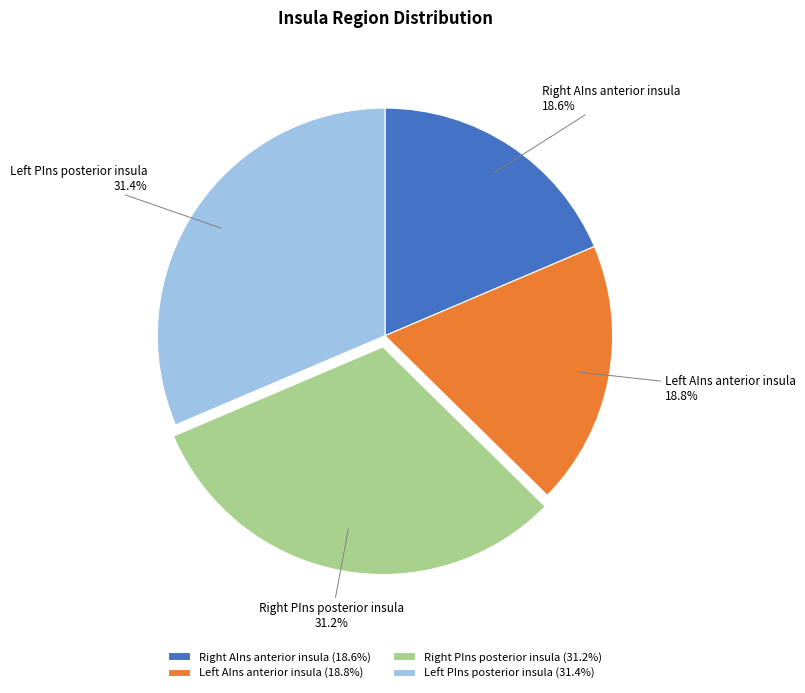

How many segments does this pie chart have?

4